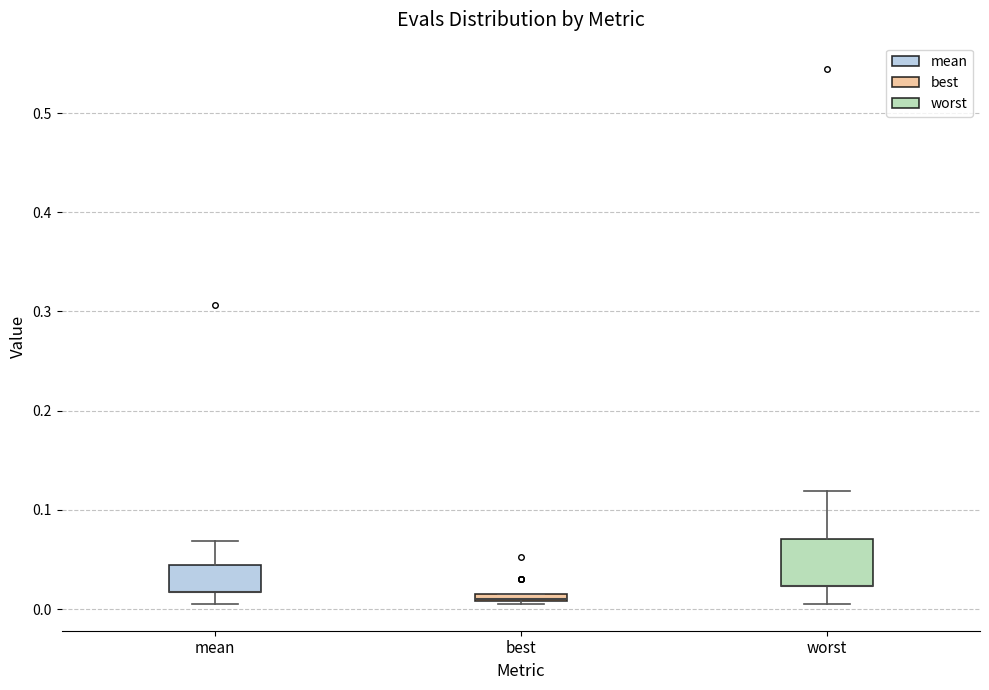

Which box is the tallest, from its lower edge to its upper edge?

worst